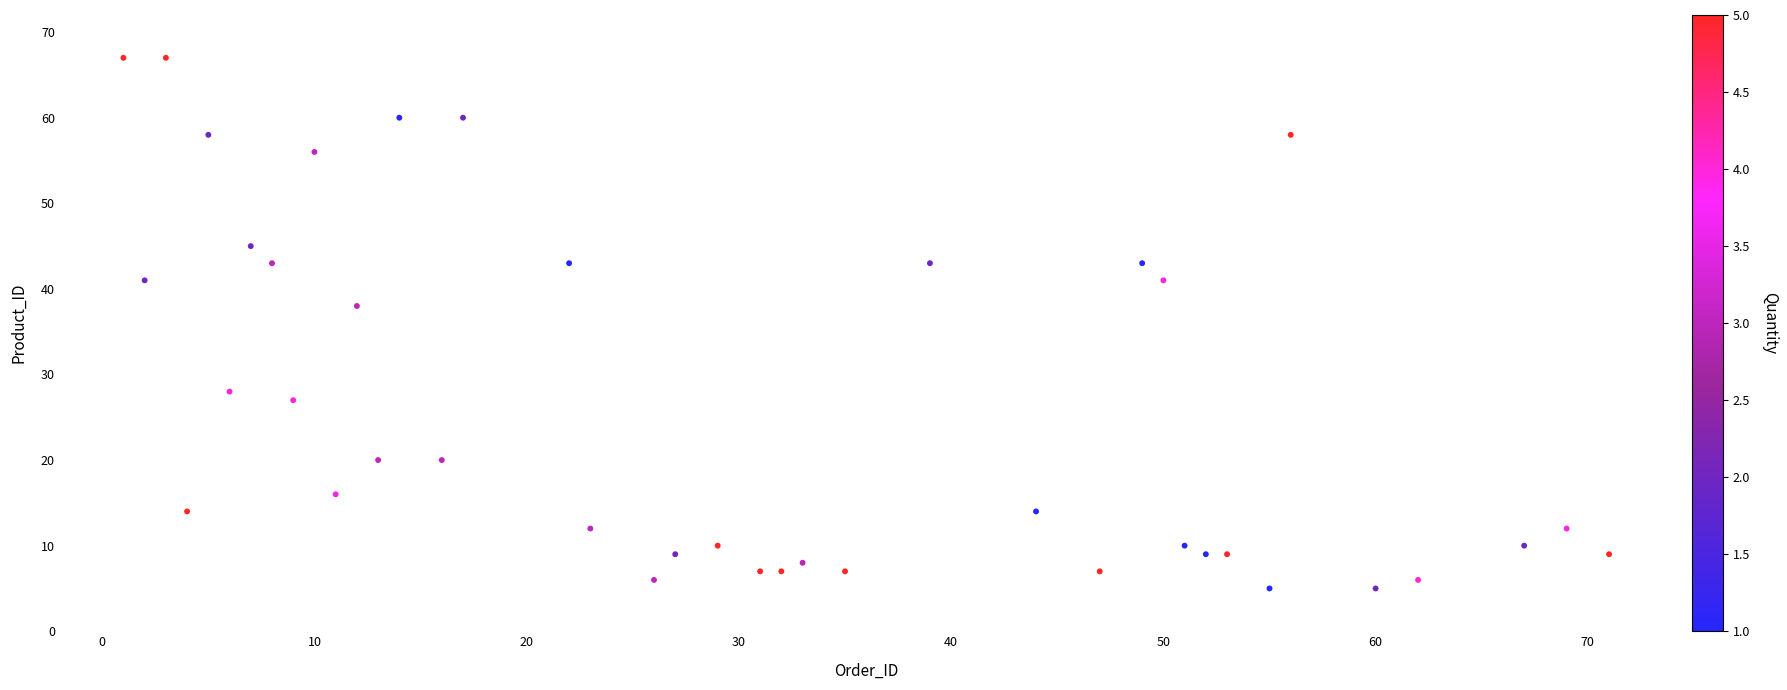

What is the range of X values (max minus min)?

70